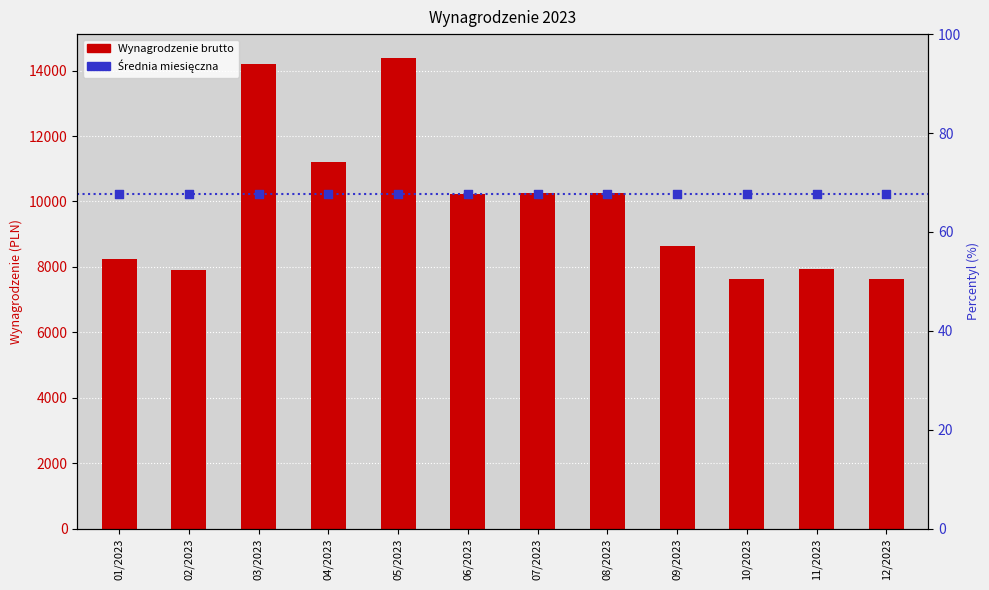

What is the ratio of the value at 08/2023 to the value at 03/2023?

0.7